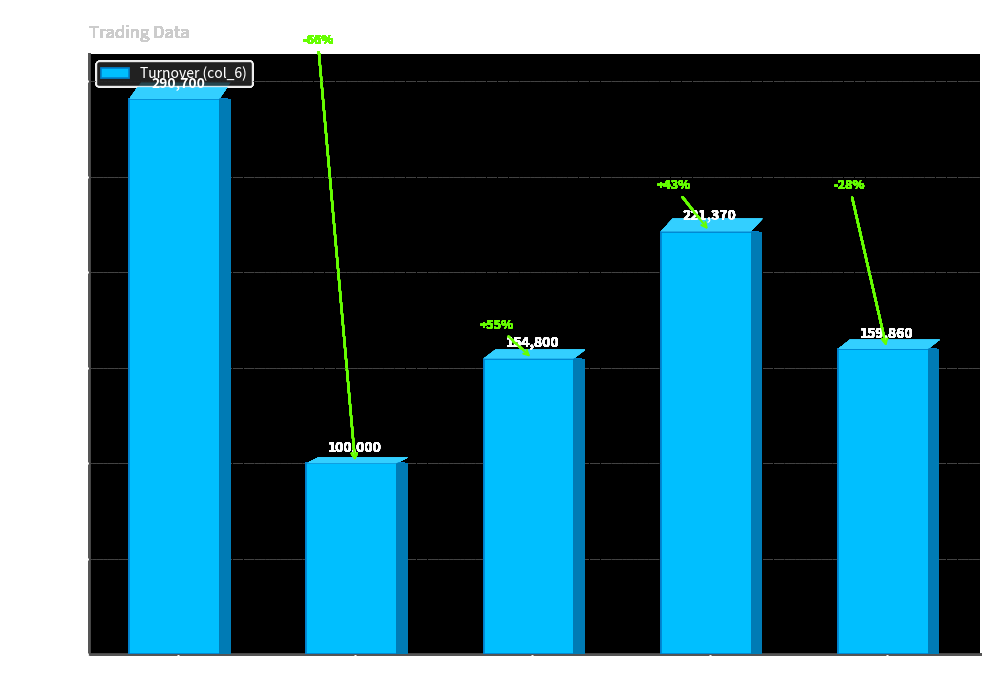

Reading left to right, extract all data points from this chart.

290700	100000	154800	221370	159860